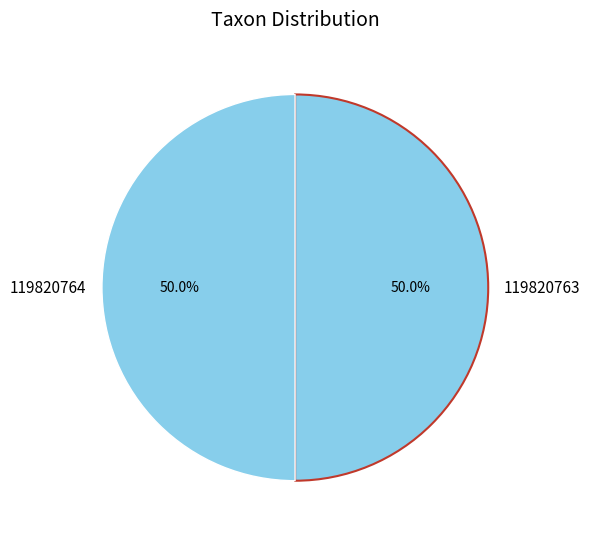

What is the ratio of the value at 119820763 to the value at 119820764?

1.0